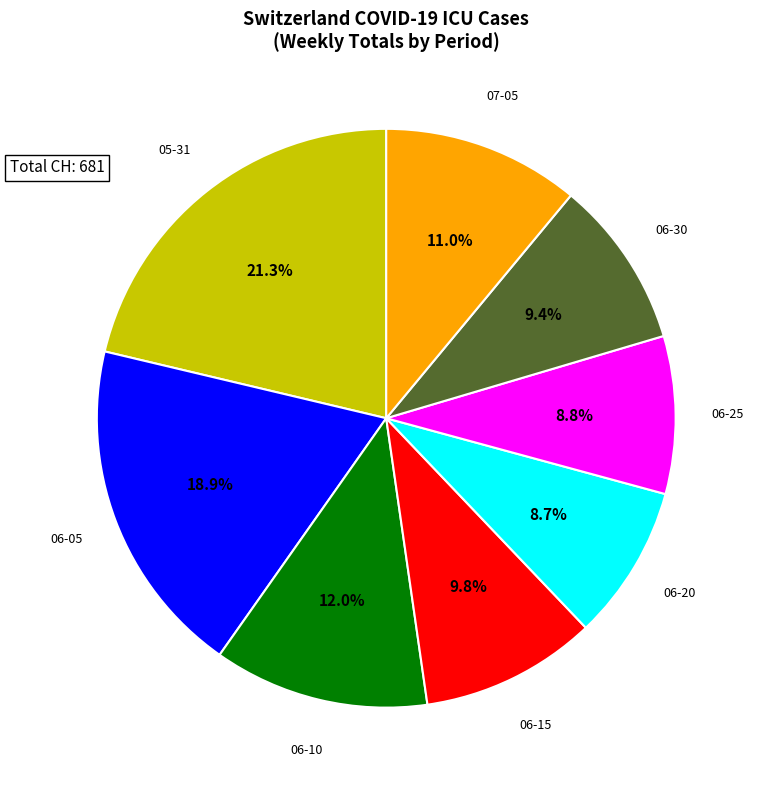

Is there a majority slice in this chart?

No